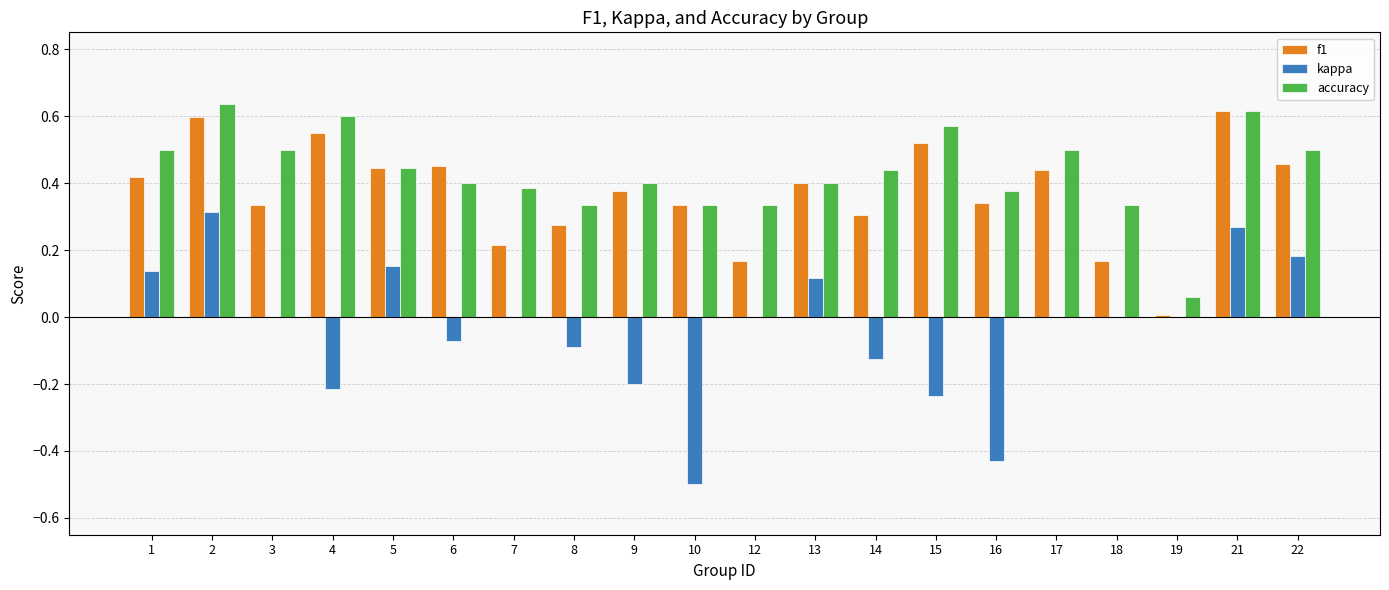

What is the total value across all series at 21?

1.5